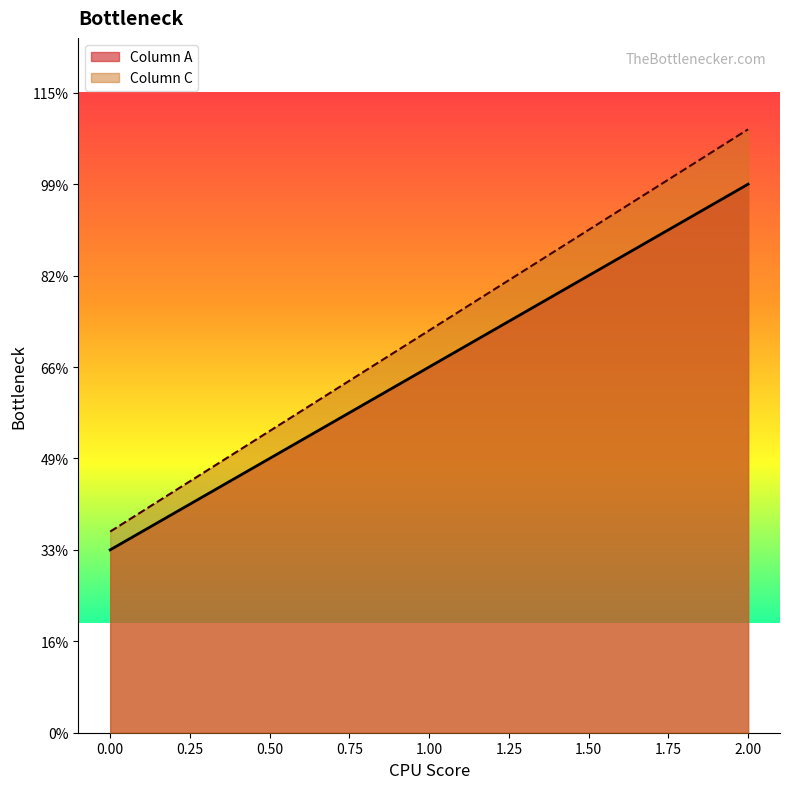

How many values in the Column C series are below 2?

1